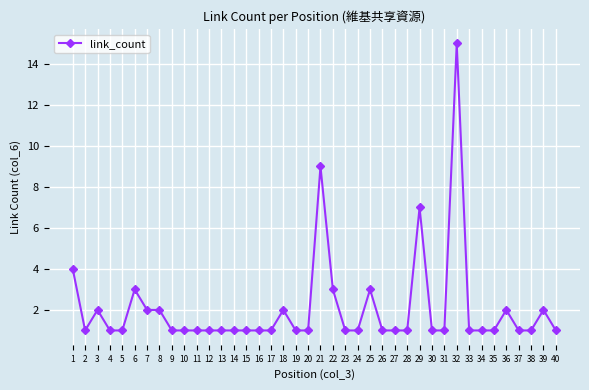

What is the sum of the values at 39 and 11?

3